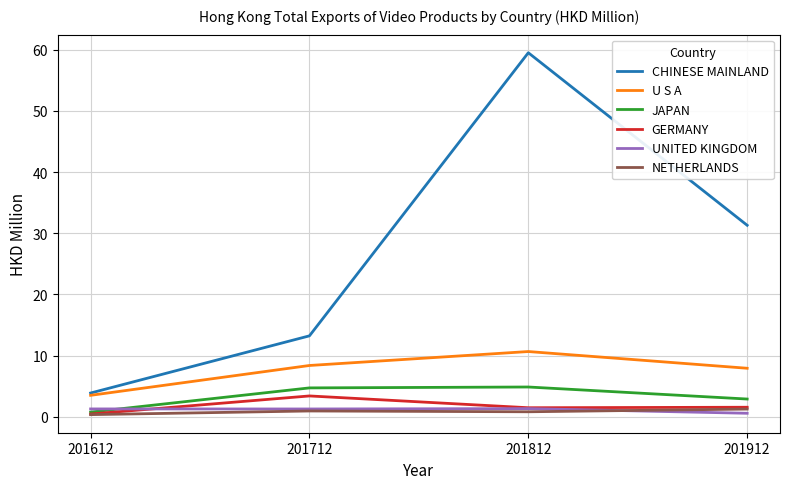

What is the maximum value shown in the chart?

59.5